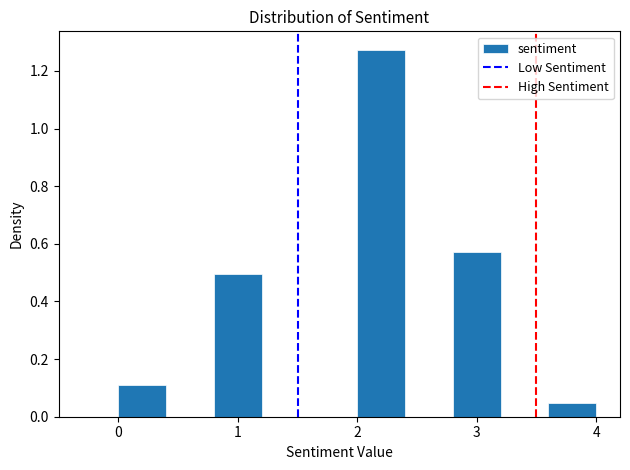

What is the height of the bar covering 2.0 to 2.4 on the x-axis? The values are not printed on the chart, so give them approximately, as read against the axis.

1.28